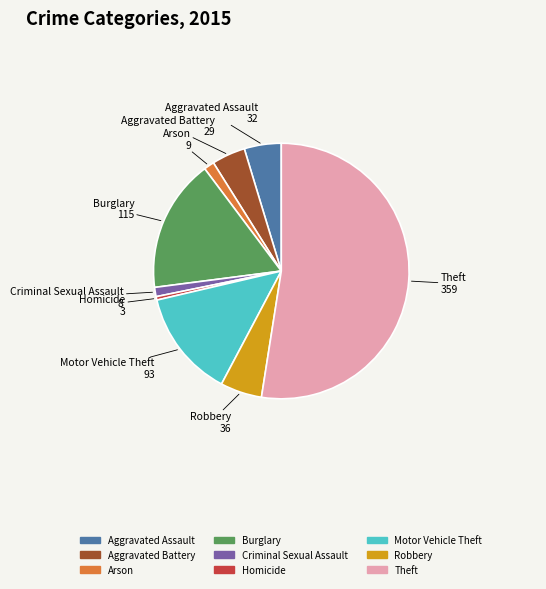

Is the sum of Aggravated Battery and Robbery greater than half?

No